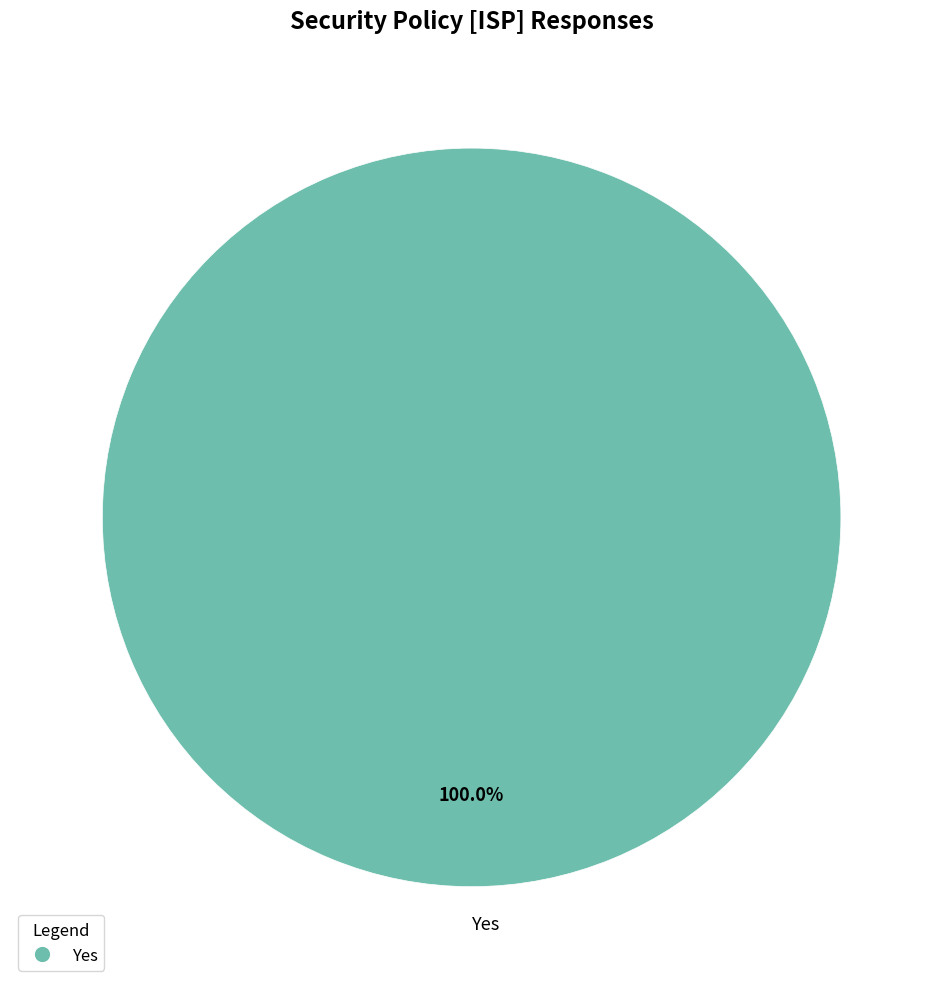

Which category accounts for the majority?

Yes